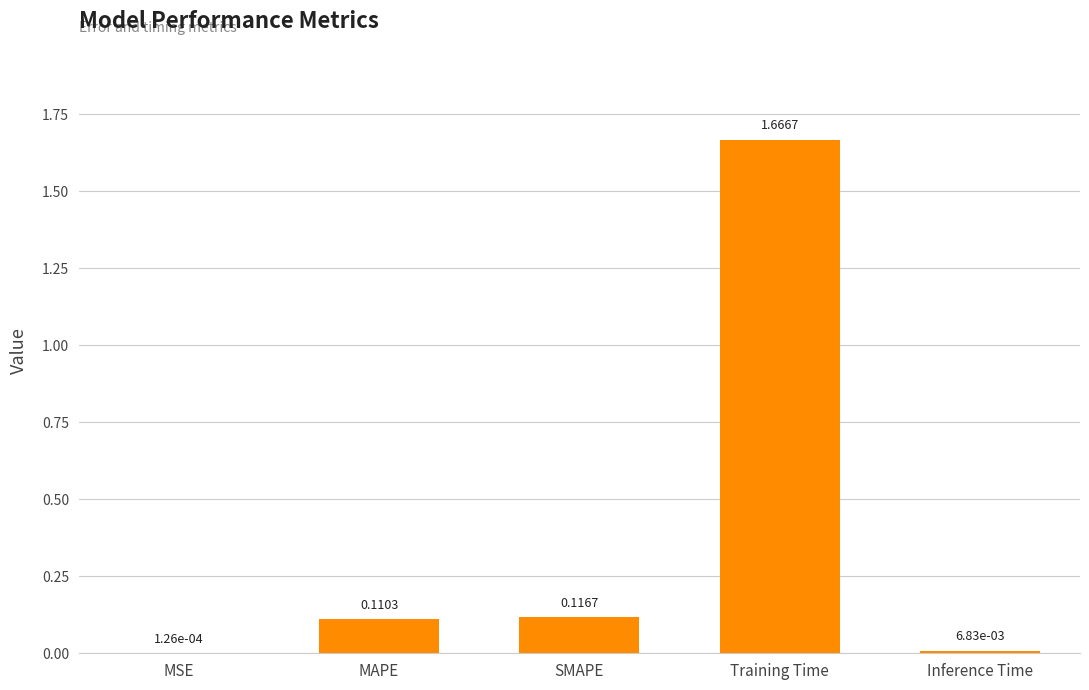

At which label is the value closest to 0?

MSE